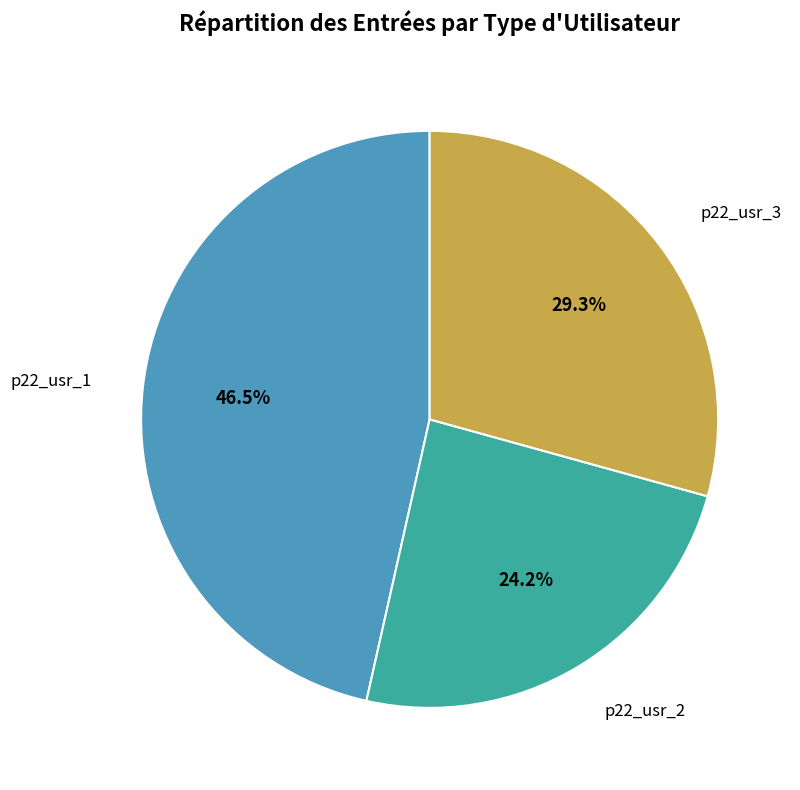

To the nearest percent, what is the difference between the largest and smallest slice percentages?

22%